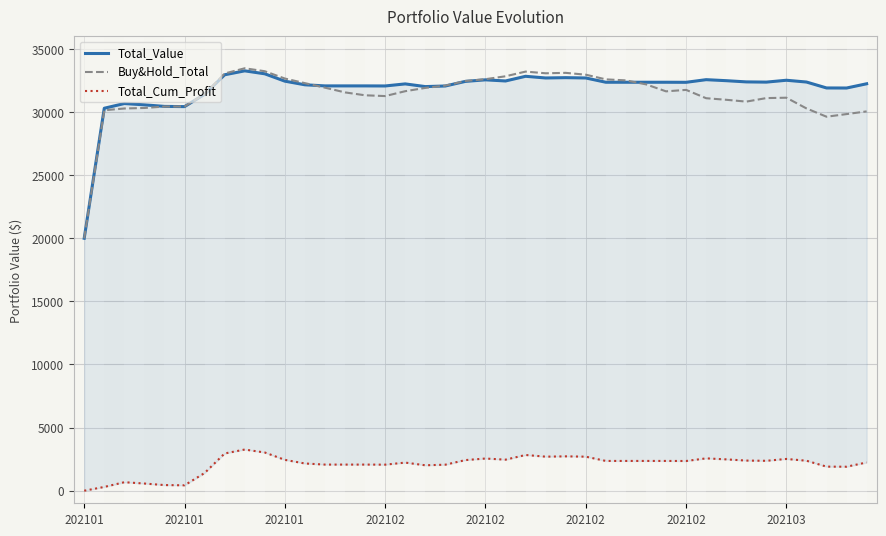

Does the chart display data point markers on the line(s)?

No